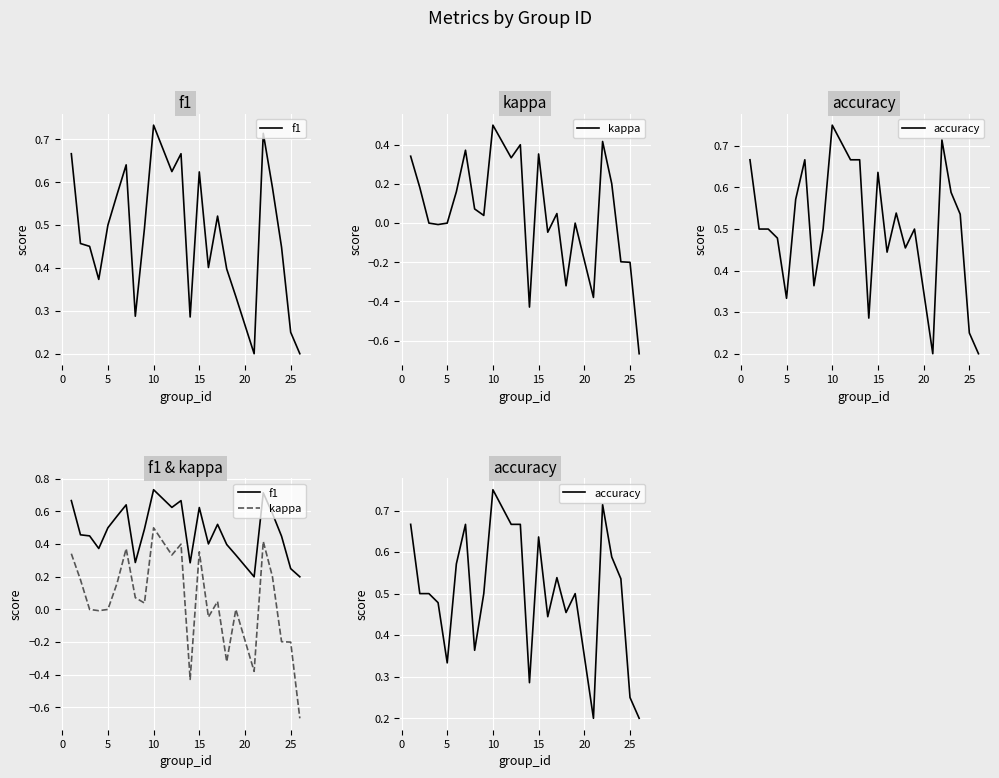

What is the difference between the highest and lowest values at 15?

0.3